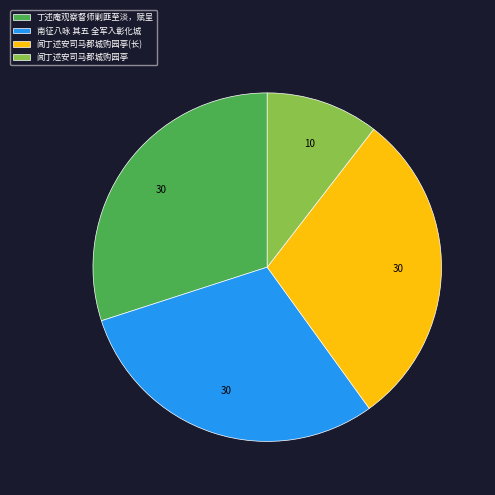

Count the number of slices in the pie.

4